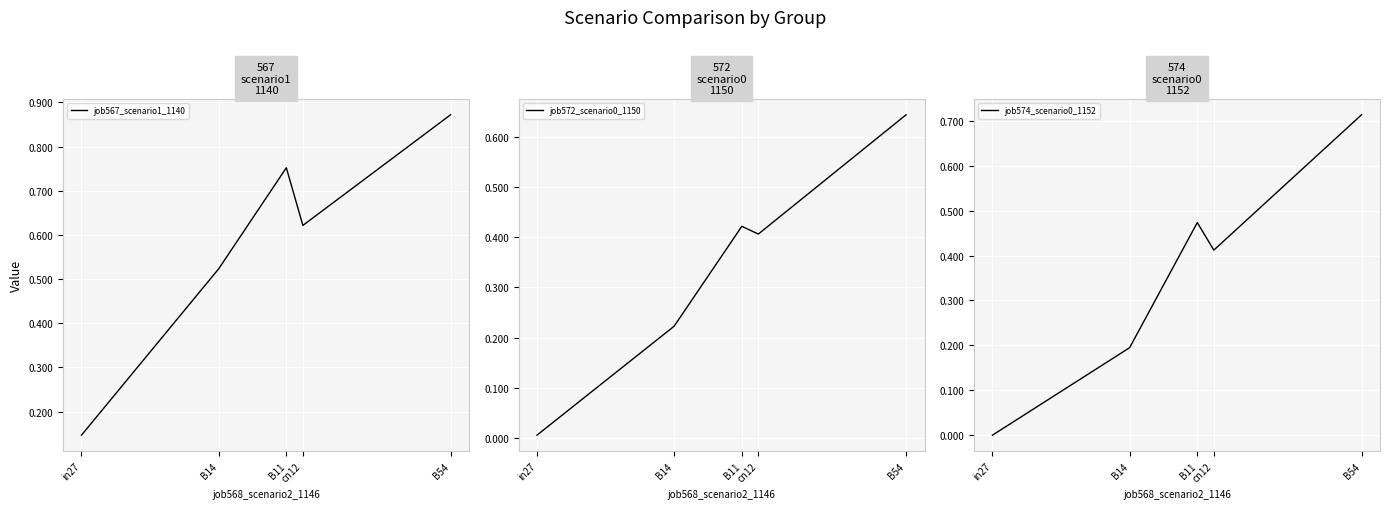

Which has a higher value, cn12 or B11?

B11